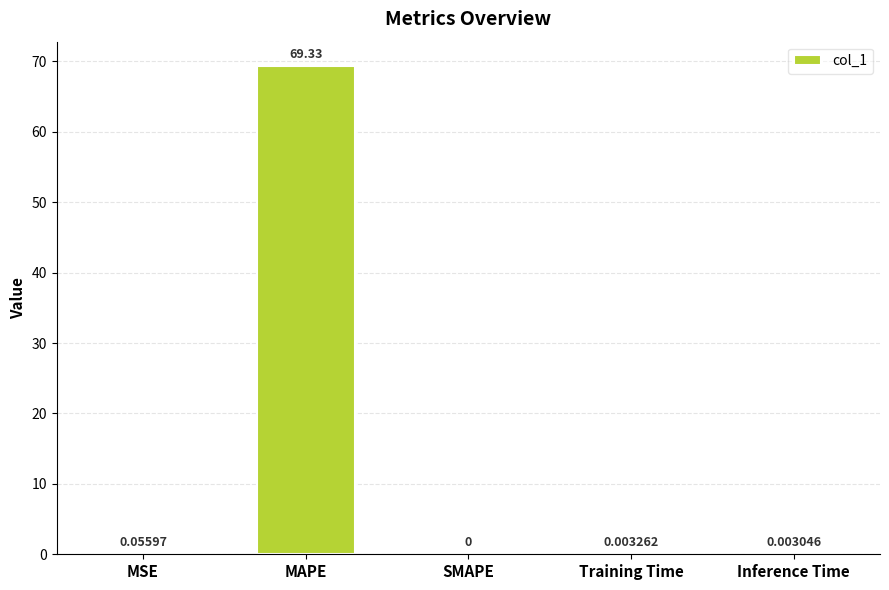

Are the bars grouped side by side (vs. stacked)?

No